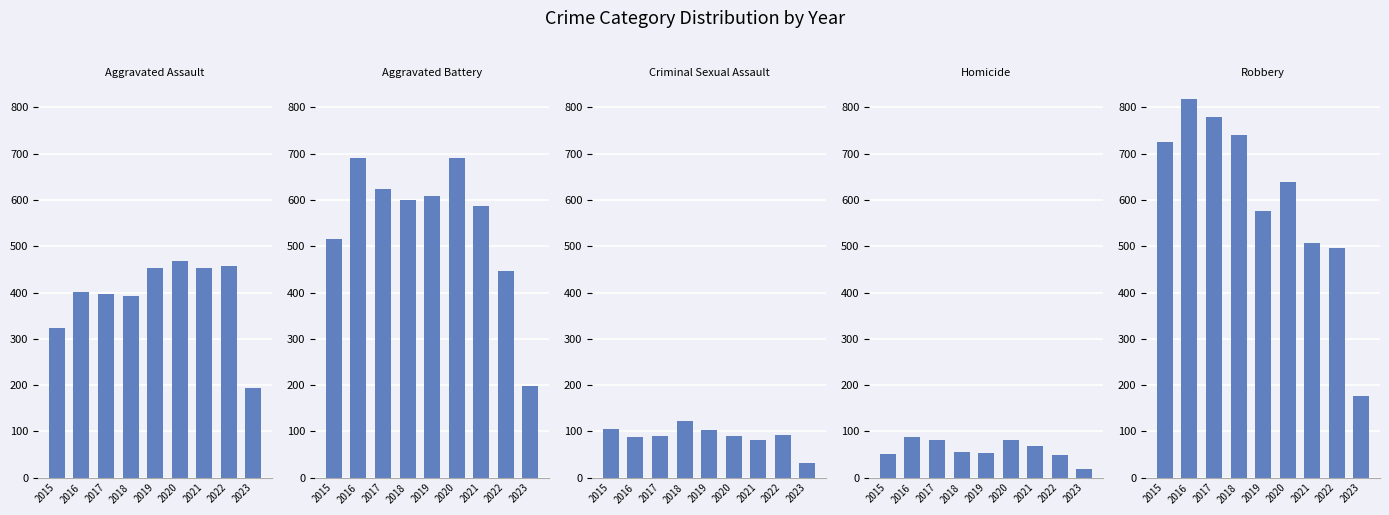

What is the sum of the Aggravated Battery values at 2023 and 2018?

799